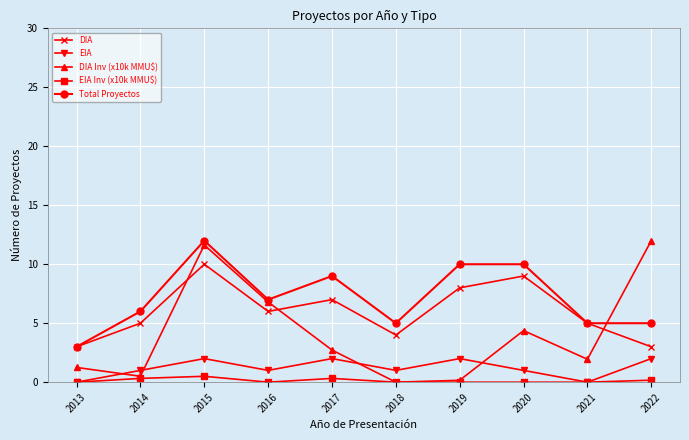

True or false: EIA and DIA intersect in this chart.

False